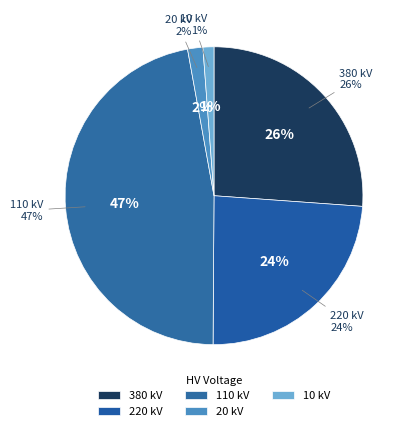

Does 20 kV account for over 50% of the chart?

No